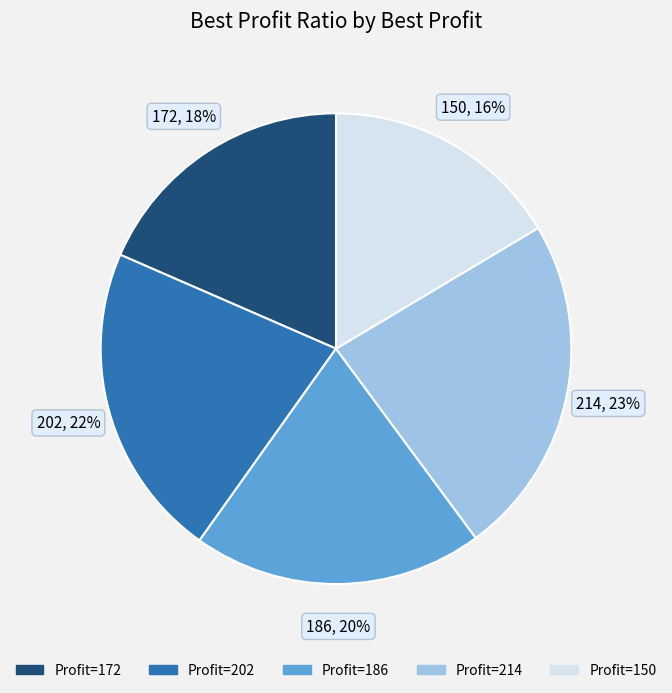

Does Profit=150 account for over 50% of the chart?

No